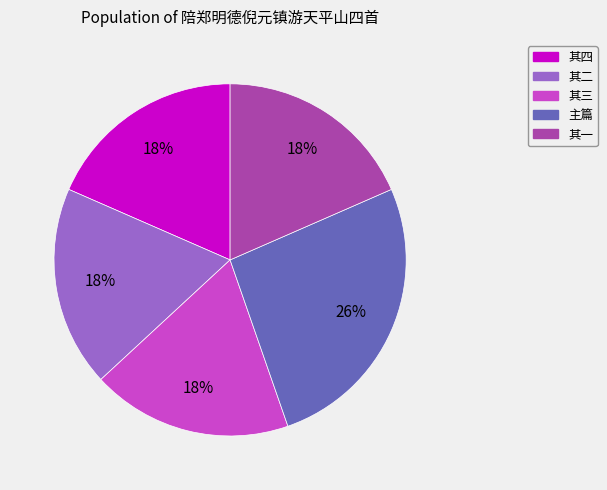

Is there any slice that represents more than half of the pie?

No